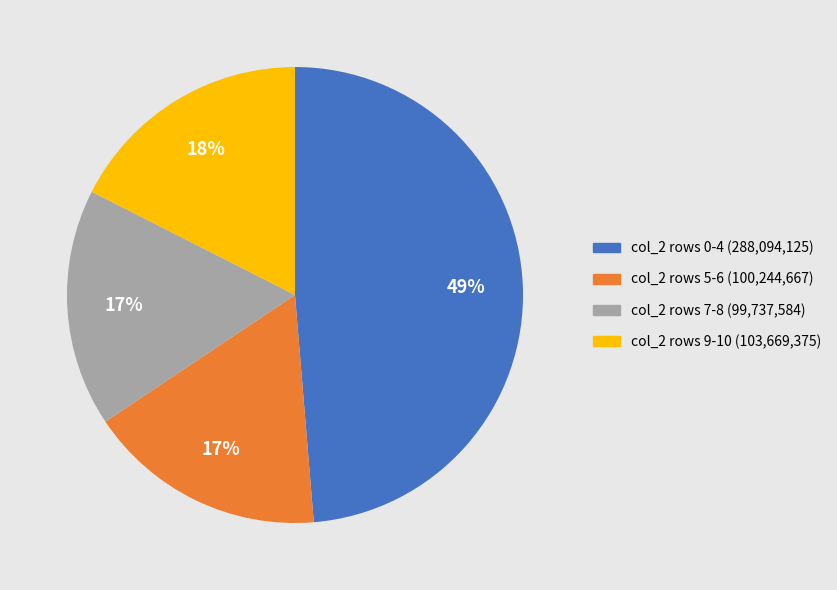

To the nearest percent, what is the average slice percentage?

25%